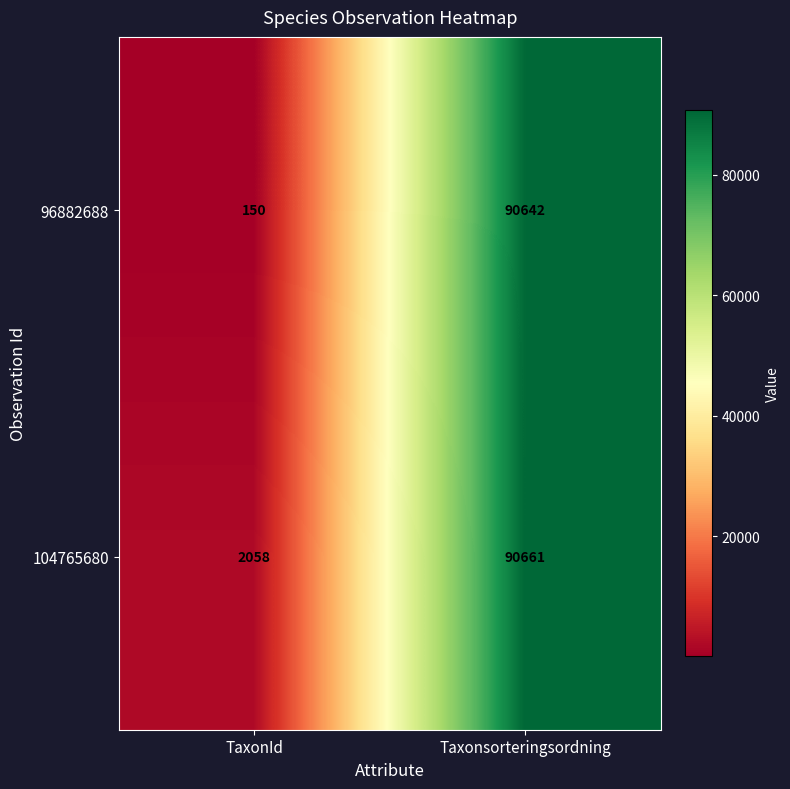

Is it true that 104765680 equals 2849 at TaxonId?

False